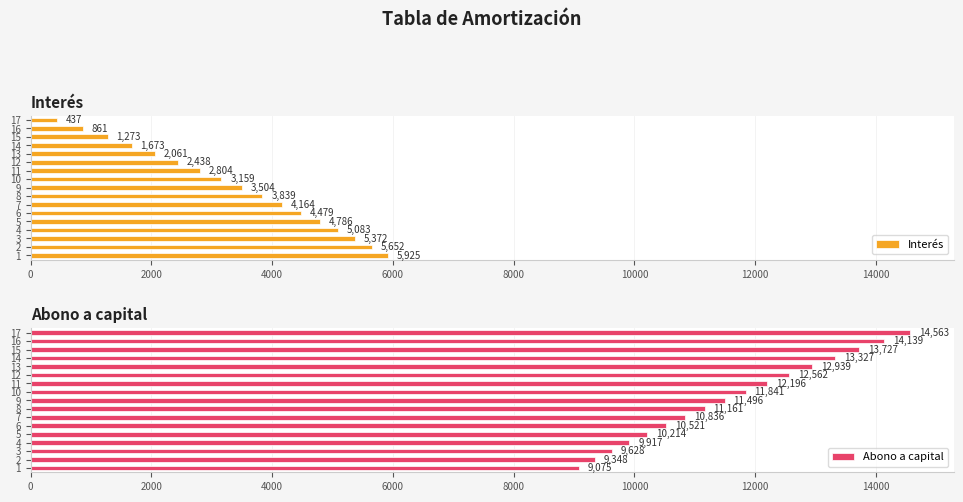

What is the maximum value shown in the chart?

14563.1